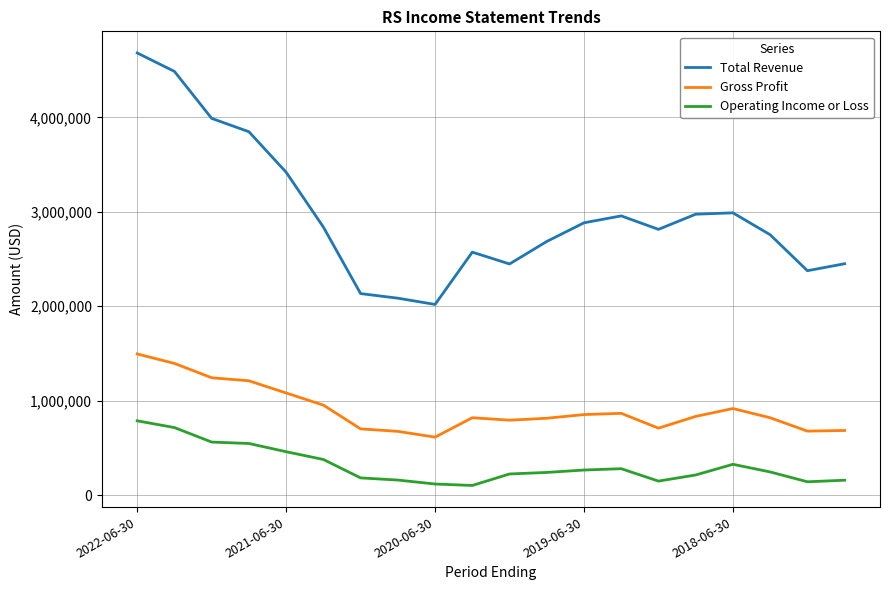

What is the difference between the second highest and second lowest values in the Total Revenue series?

2400200